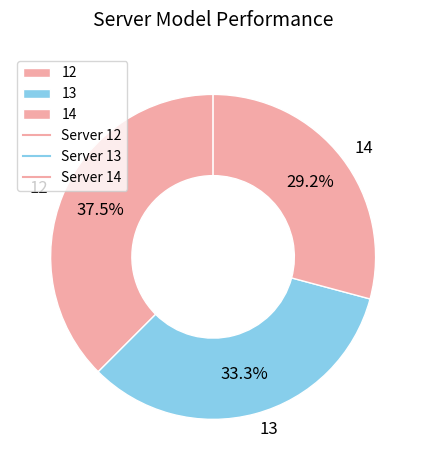

True or false: 12 accounts for 25% of the total.

False